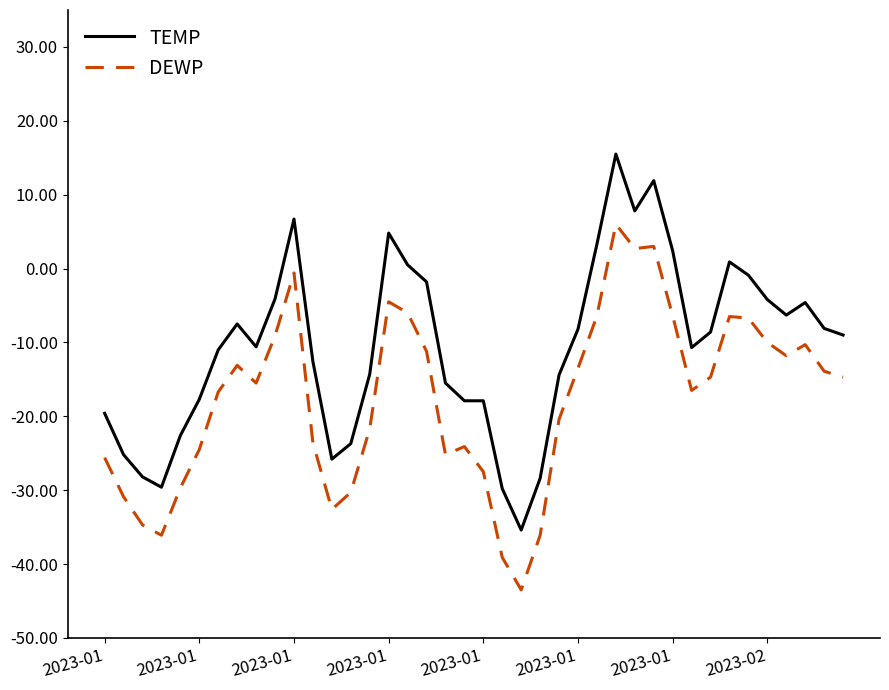

Does the chart display data point markers on the line(s)?

No